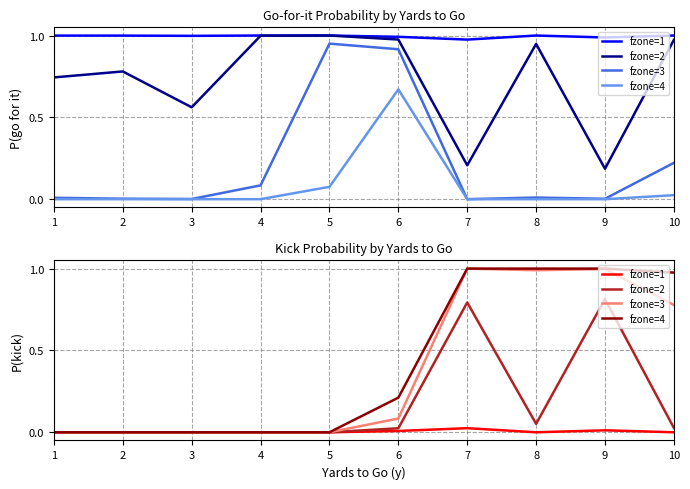

At which category does fzone=2 reach its first local valley?

8